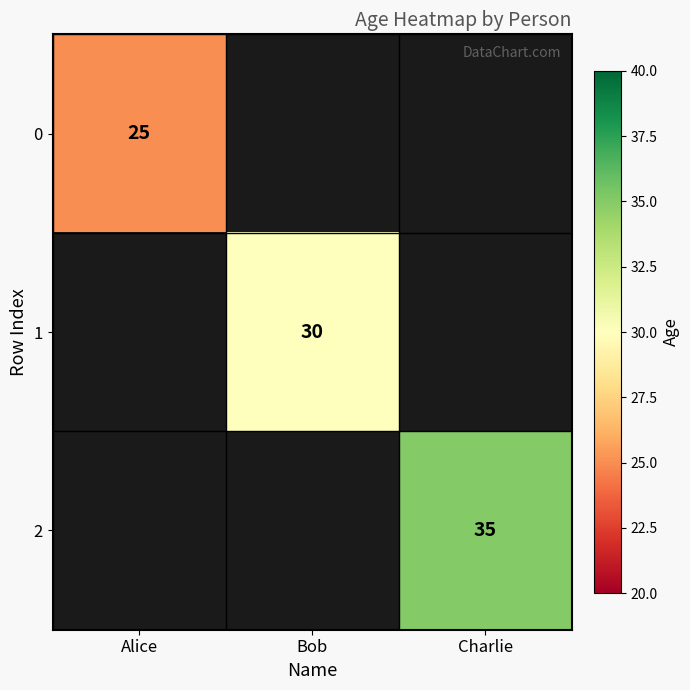

Is it true that 2 equals 35 at Charlie?

True